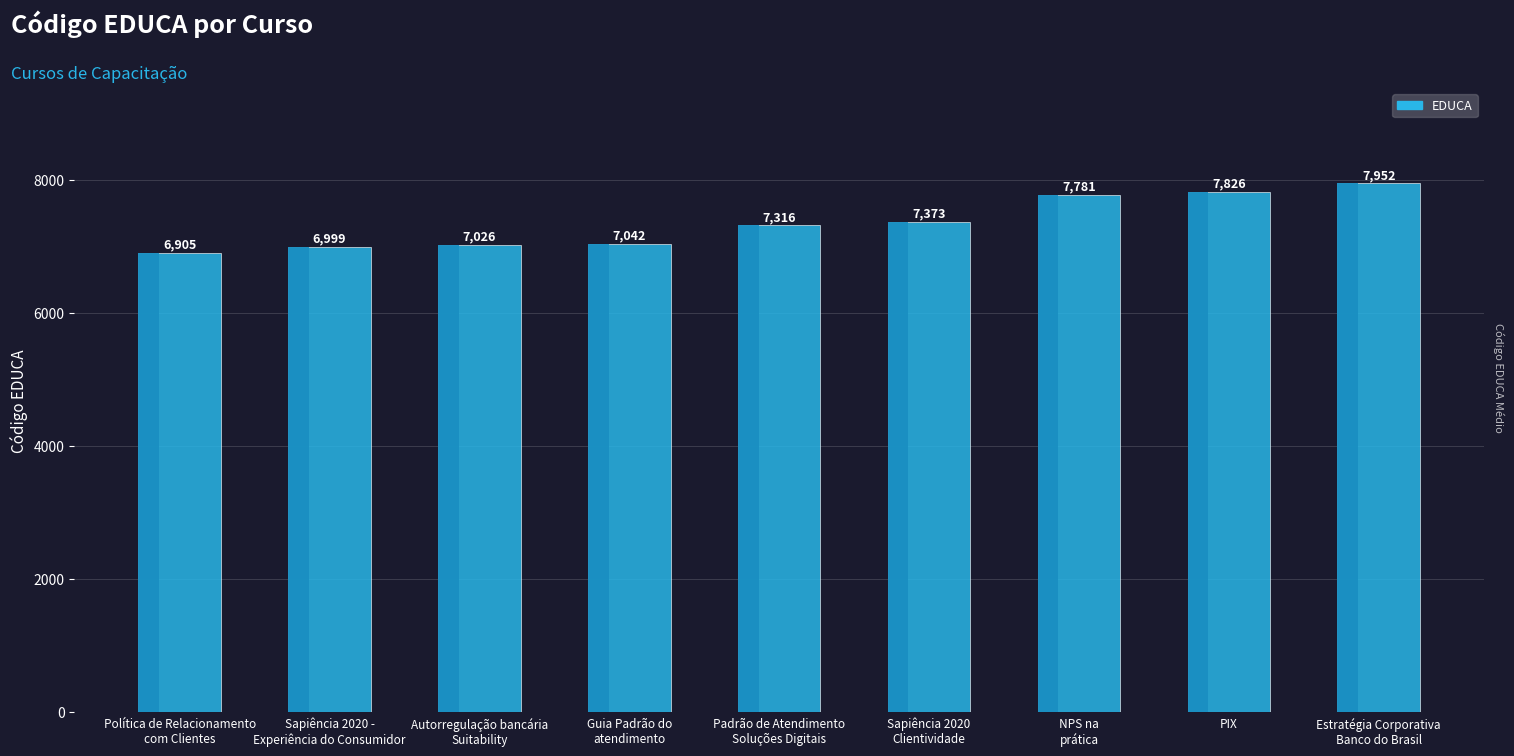

Count the number of categories in the chart.

9